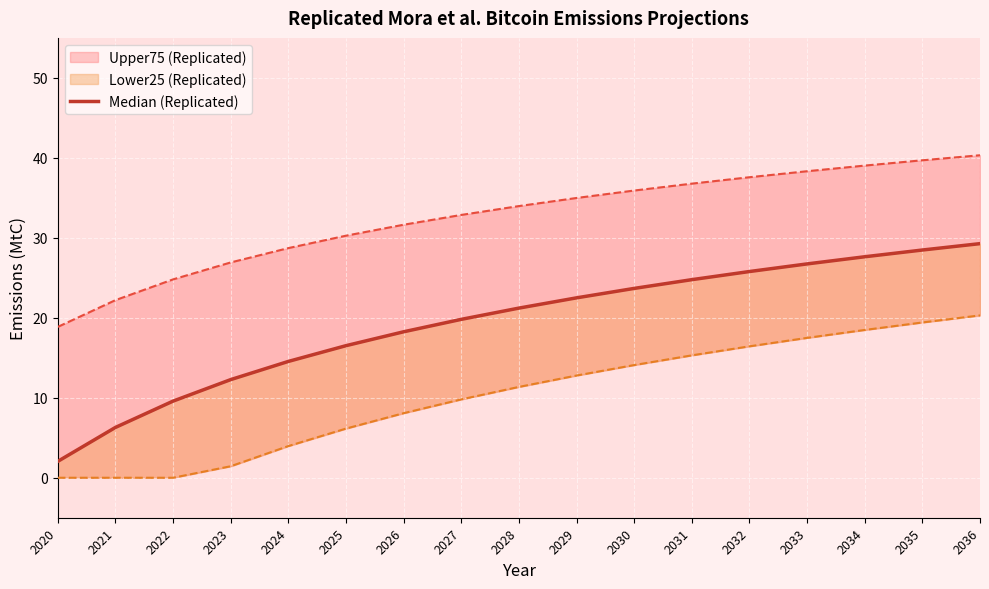

True or false: the data has more than 0 interior local peaks.

False